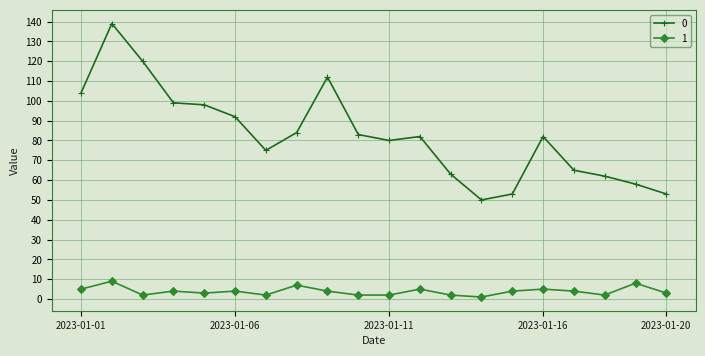

True or false: 1 and 0 cross at least once.

False